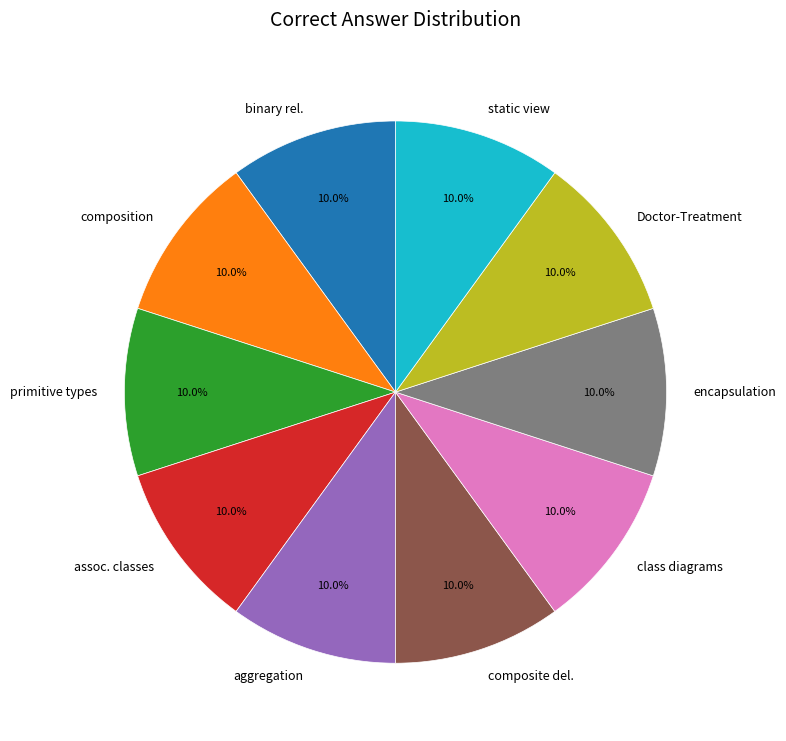

What percentage do Doctor-Treatment and encapsulation together represent?

20.0%